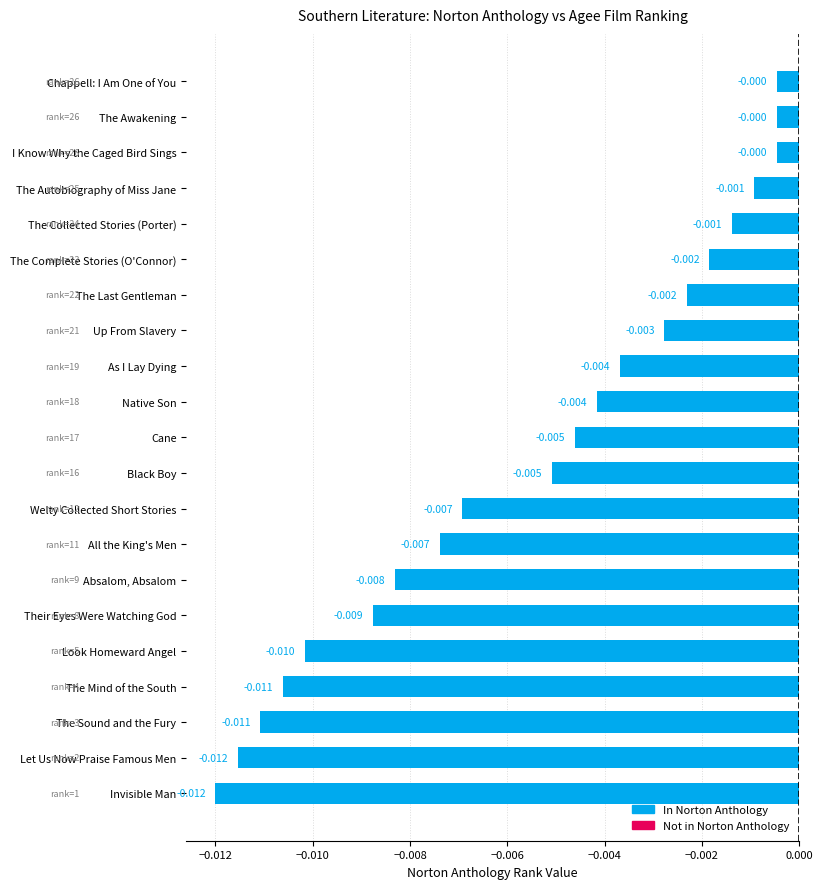

Between The Complete Stories (O'Connor) and I Know Why the Caged Bird Sings, which is larger?

I Know Why the Caged Bird Sings